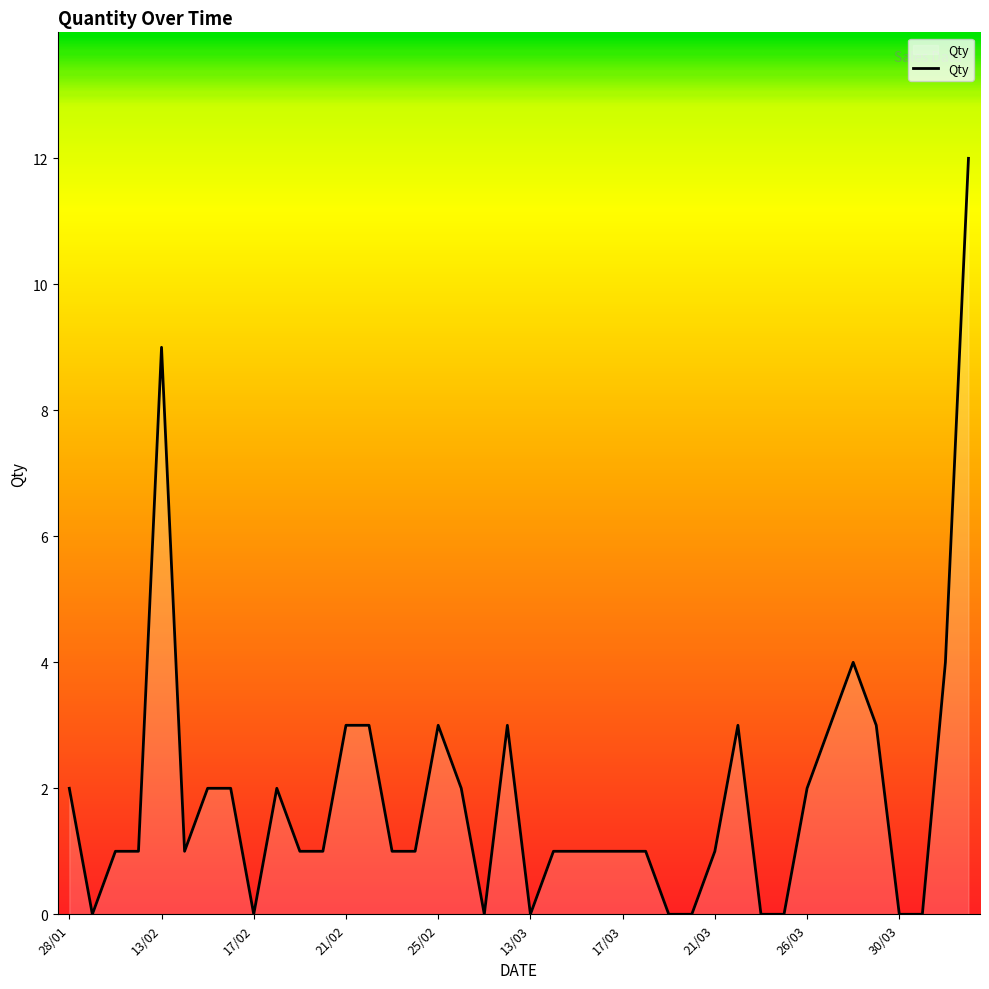

What is the greatest value displayed?

12